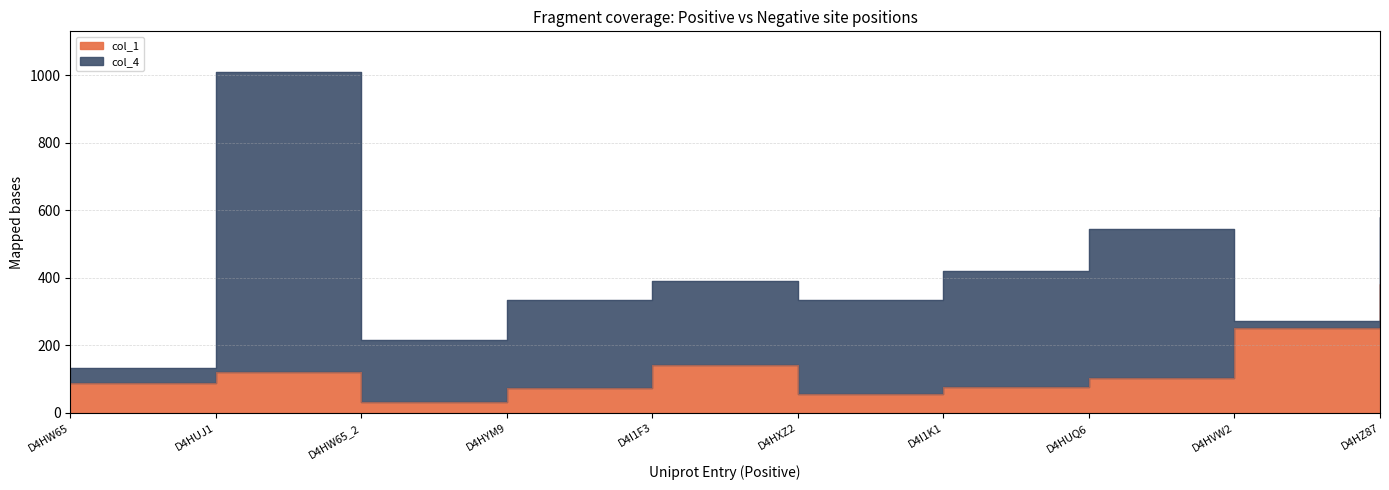

List the labels in order of value, smallest first.

D4HW65_2, D4HXZ2, D4HYM9, D4I1K1, D4HW65, D4HUQ6, D4HUJ1, D4I1F3, D4HVW2, D4HZ87